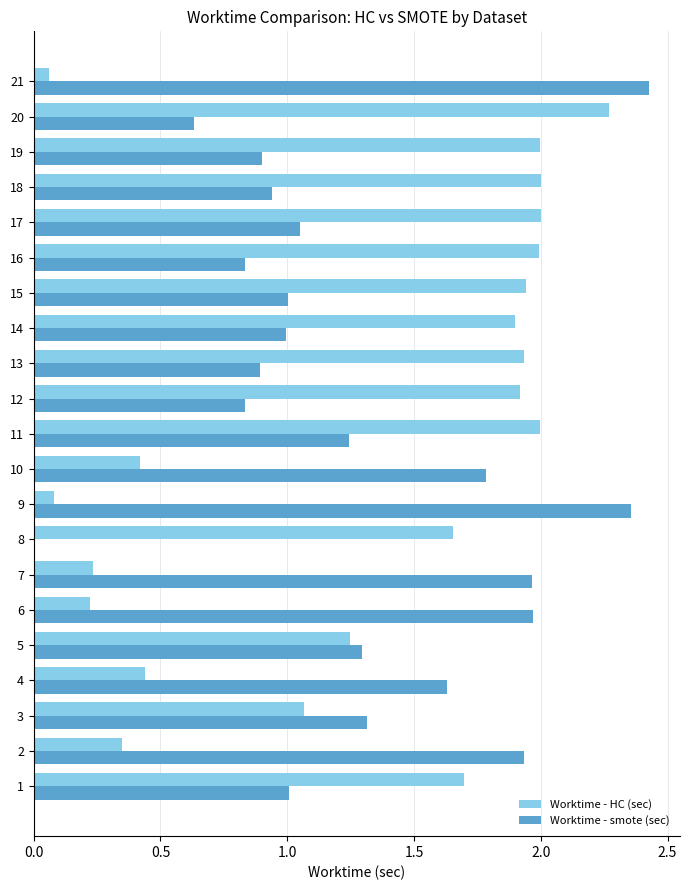

The value of Worktime - smote (sec) at 15 is 1.3. True or false?

False